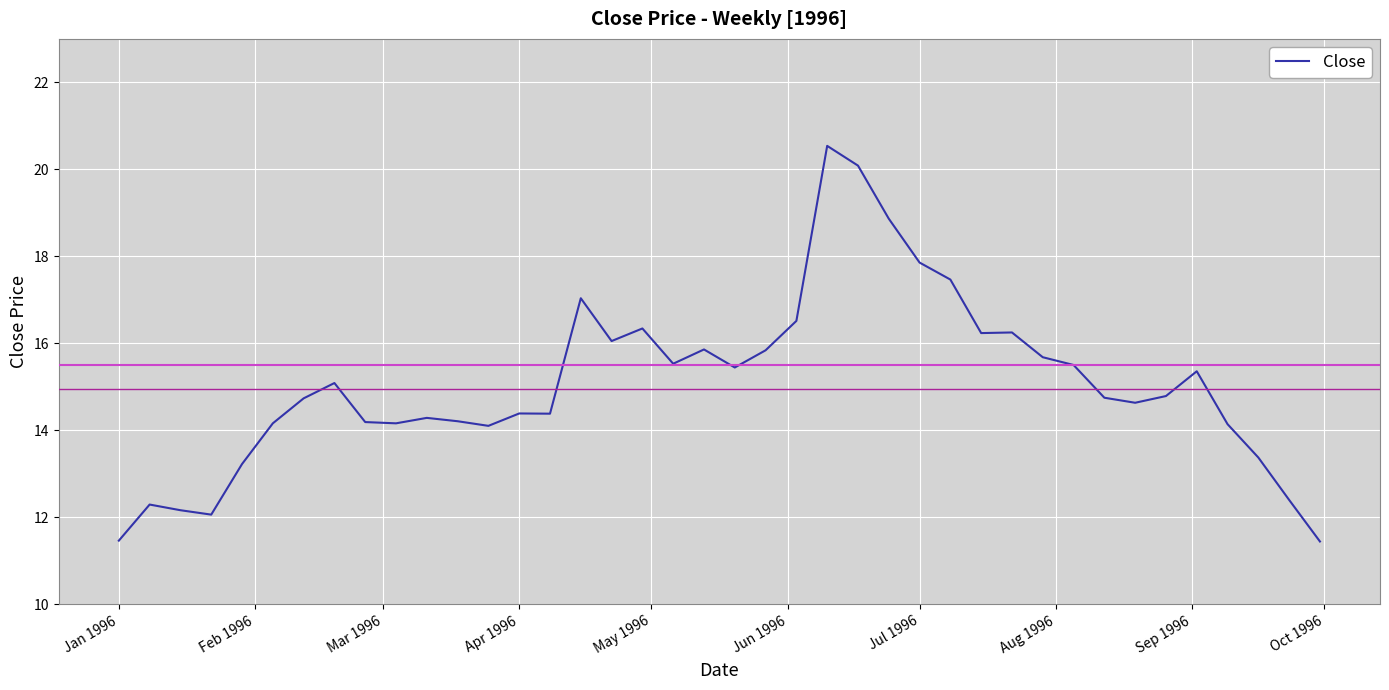

What is the difference between the maximum and minimum values?

9.1